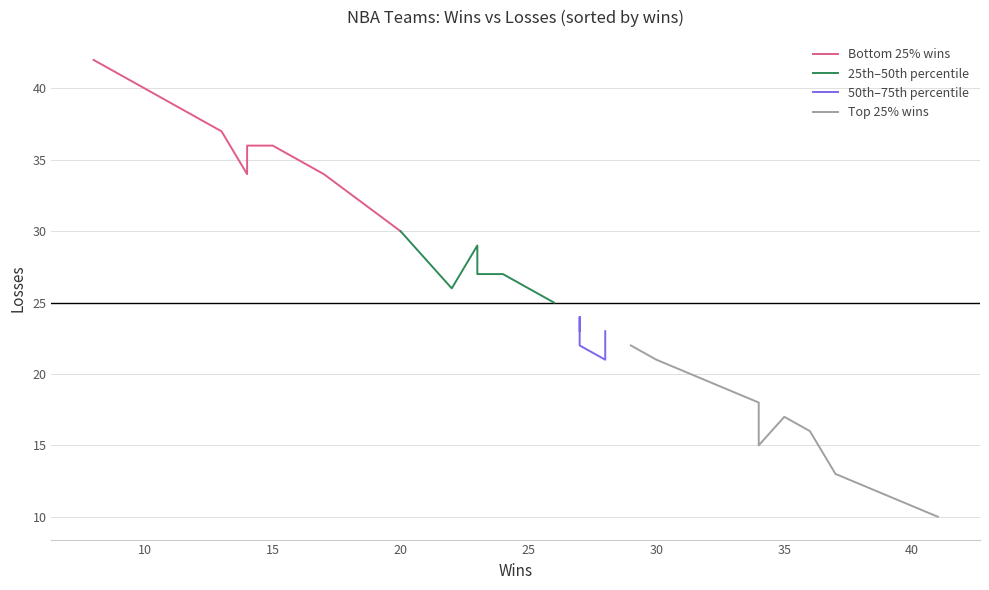

How many categories are shown in the chart?

30